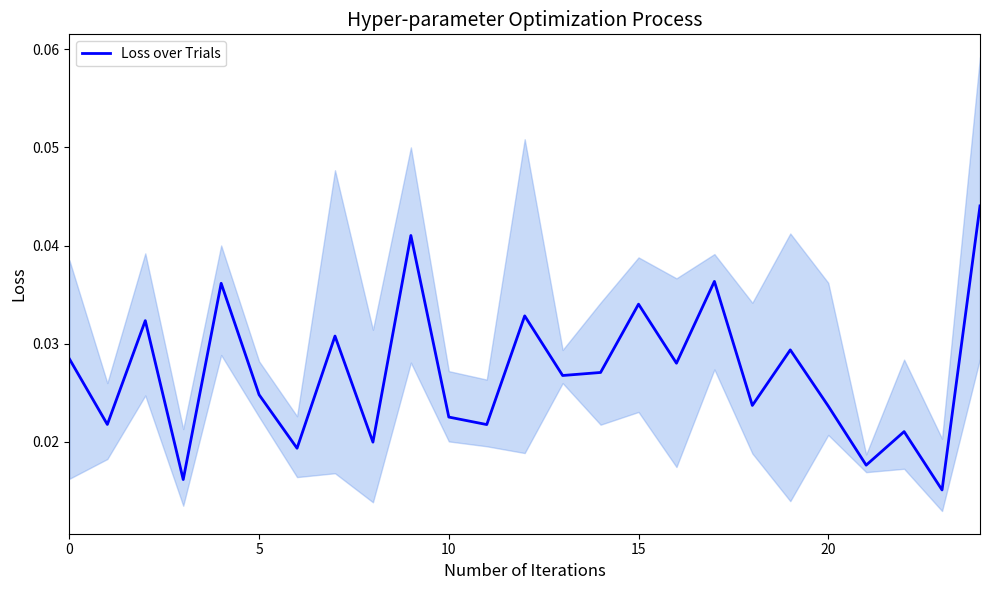

Between 23 and 18, which is larger?

18